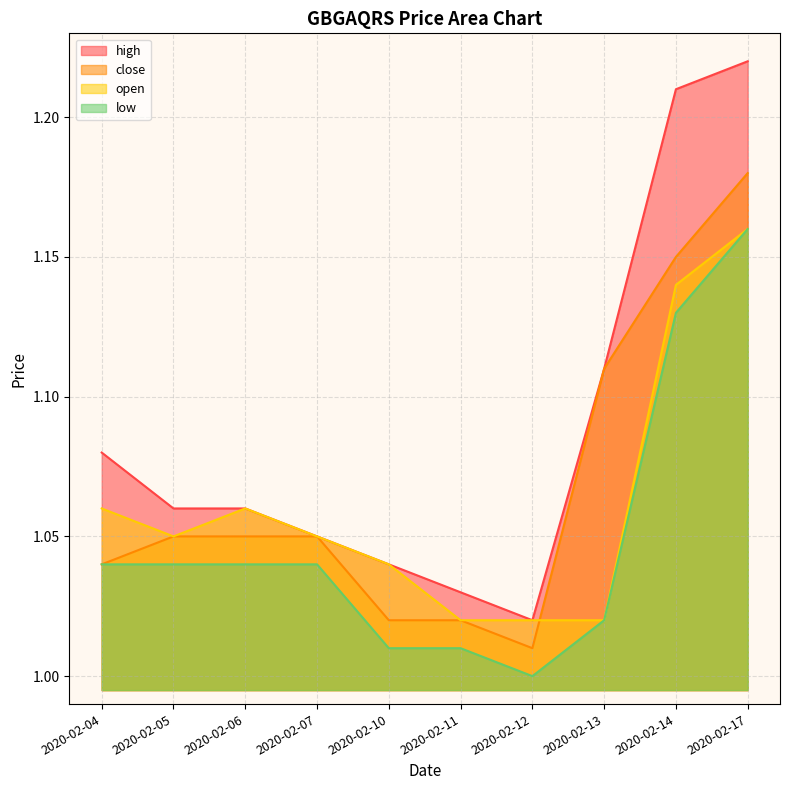

At which label does close reach its peak?

2020-02-17